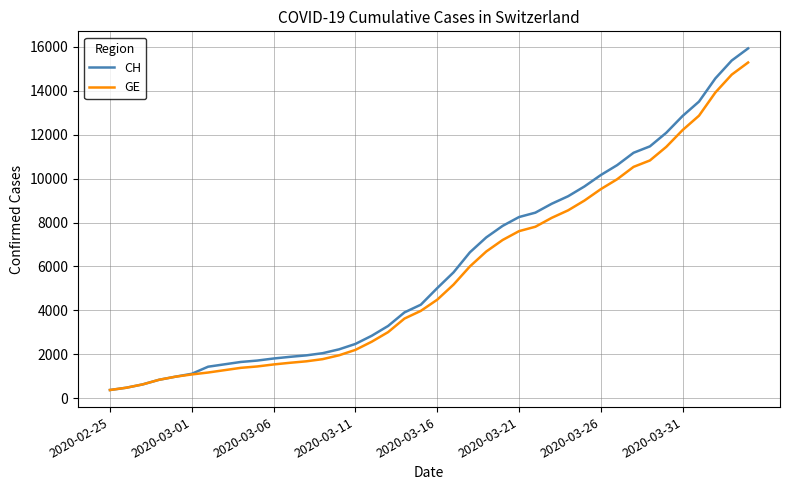

How many lines are shown in the chart?

2